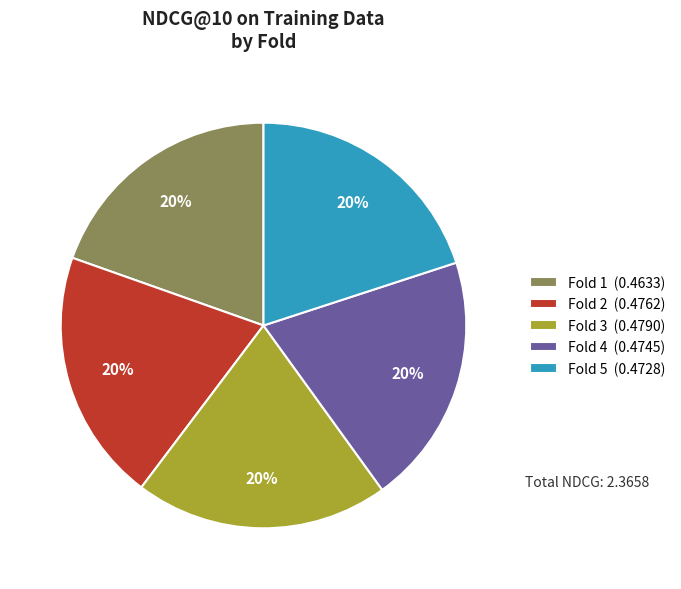

To the nearest percent, what percentage of the pie is Fold 4?

20%